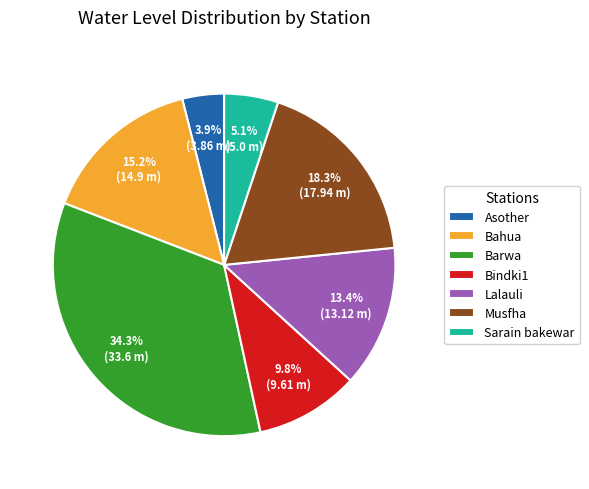

How many segments does this pie chart have?

7